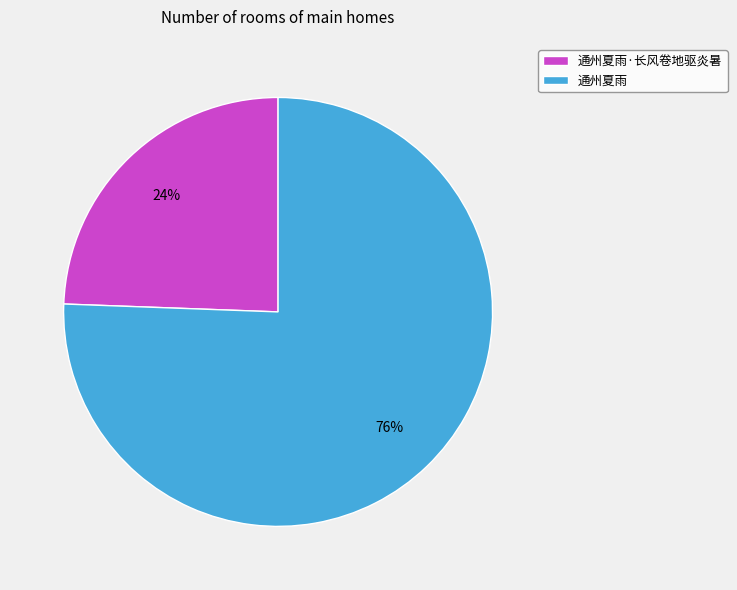

Count the number of slices in the pie.

2